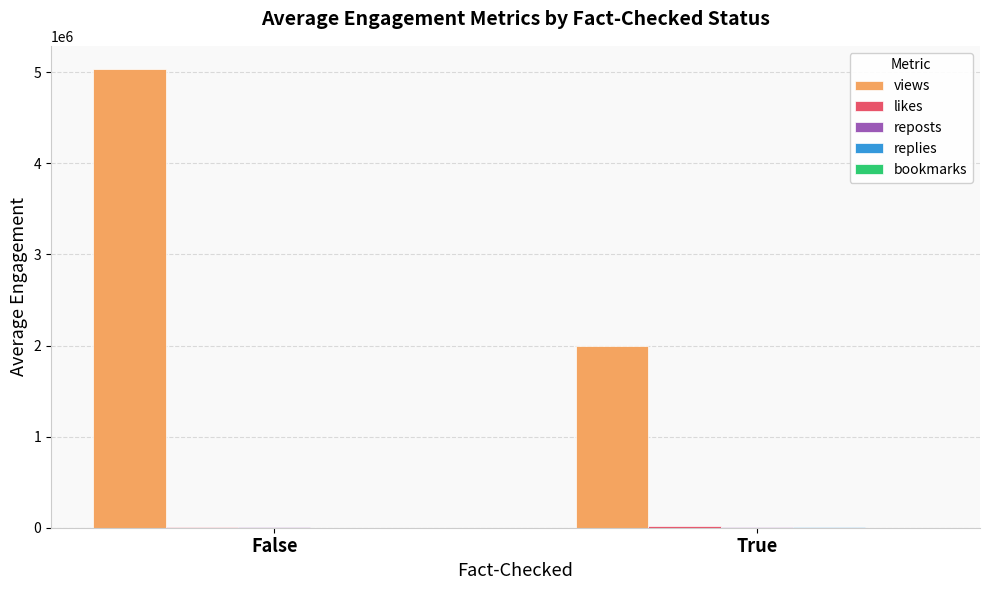

Which series has the largest total across all categories?

views